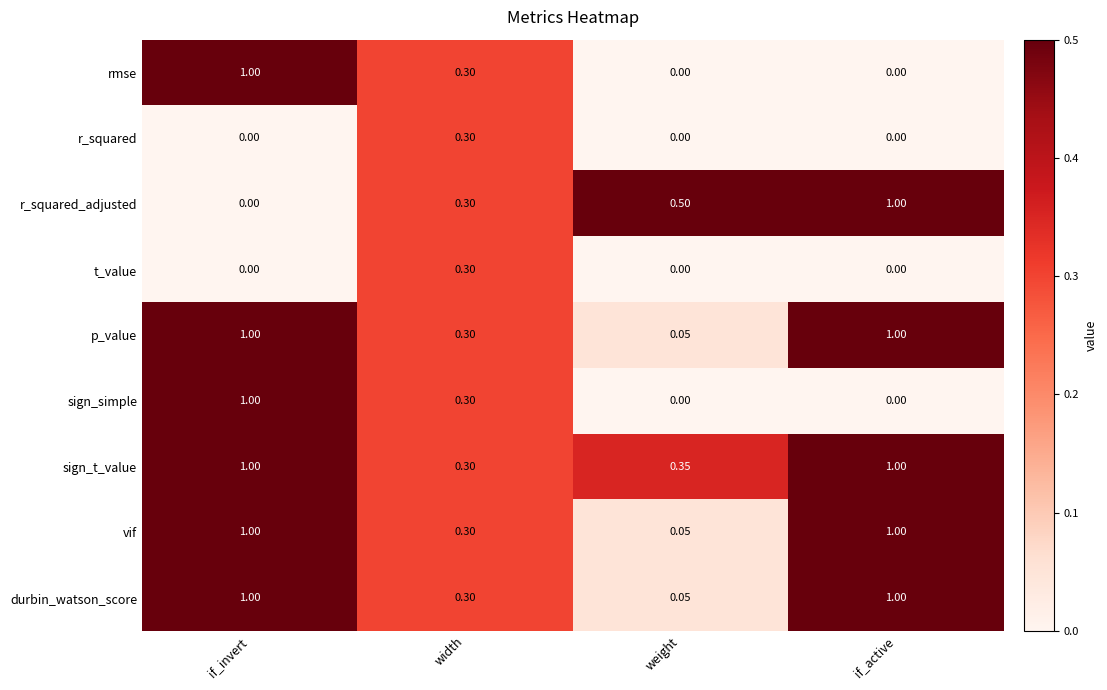

At how many categories does at least one series exceed 0?

4